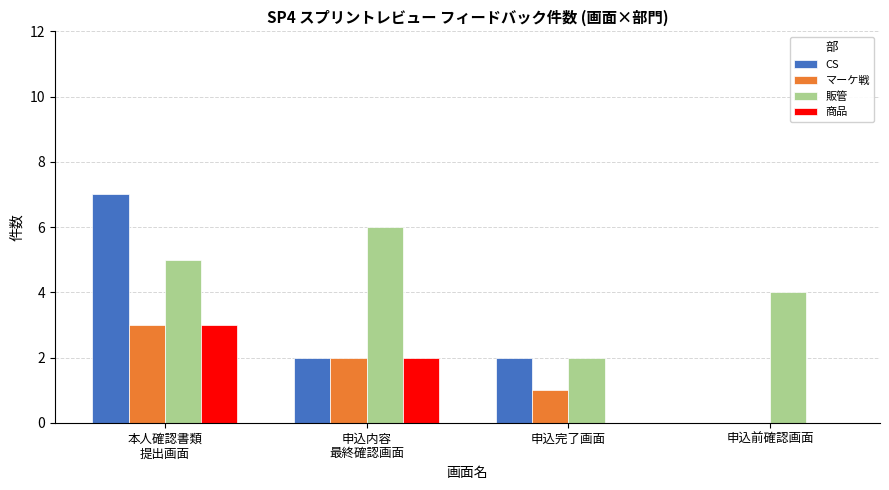

How many values in マーケ戦 are above zero?

3